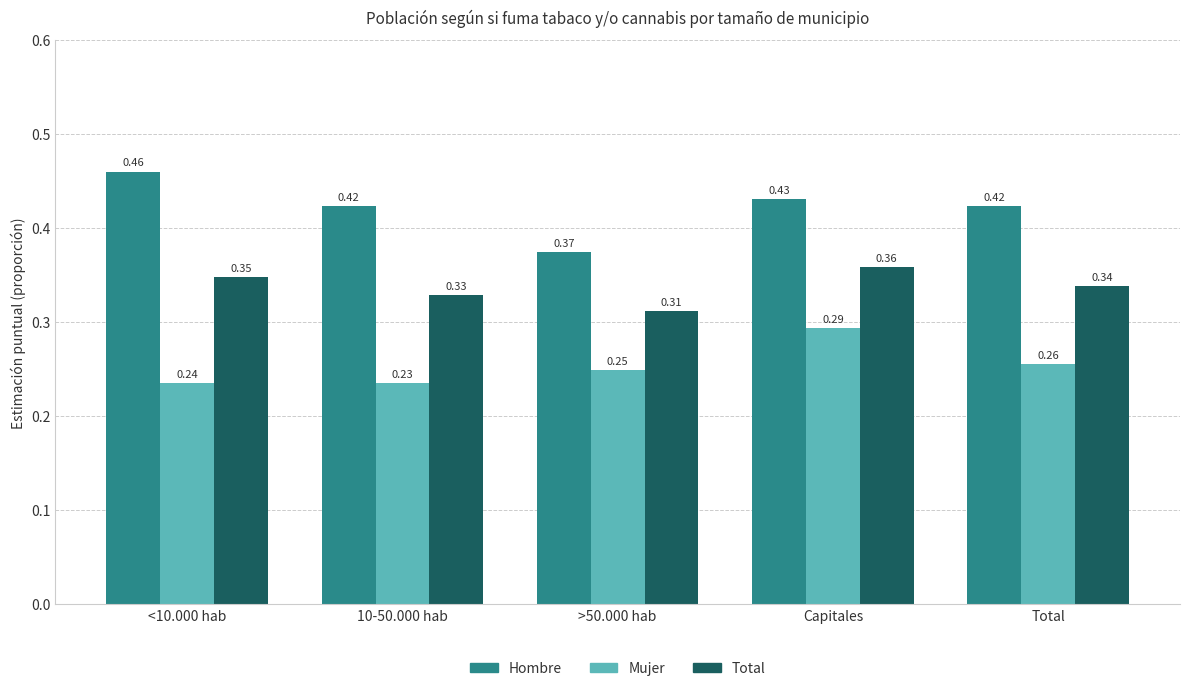

Rank the categories by Mujer value from highest to lowest.

Capitales, Total, >50.000 hab, <10.000 hab, 10-50.000 hab